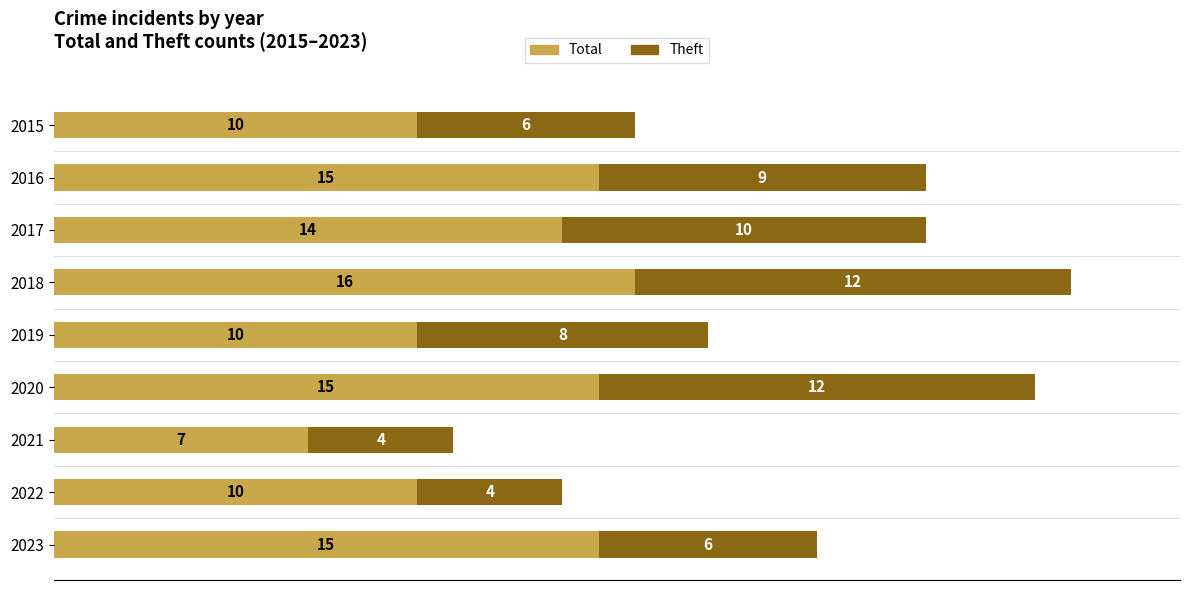

At which category is the sum across all series the highest?

2018